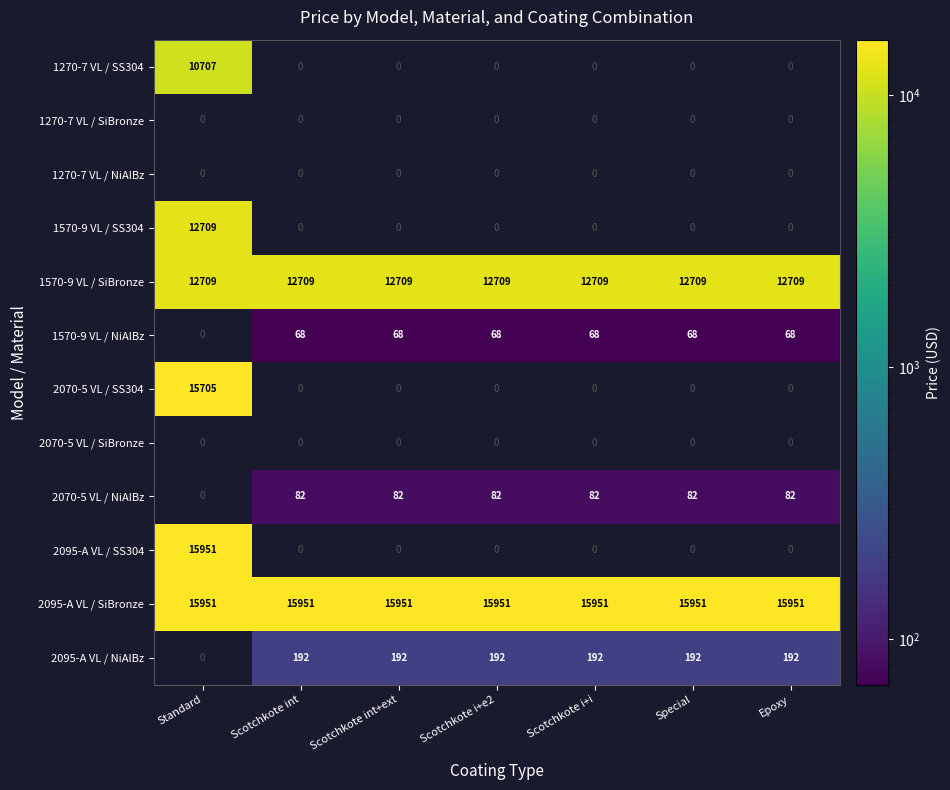

What is the smallest value displayed?

68.0